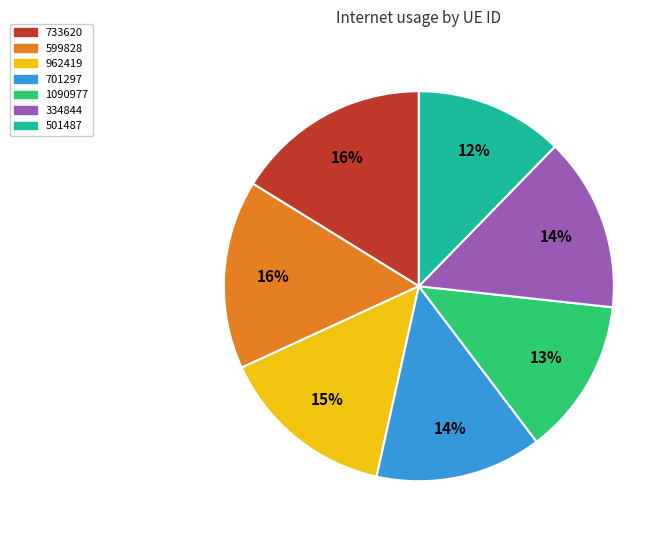

To the nearest percent, what percentage of the pie is 334844?

14%